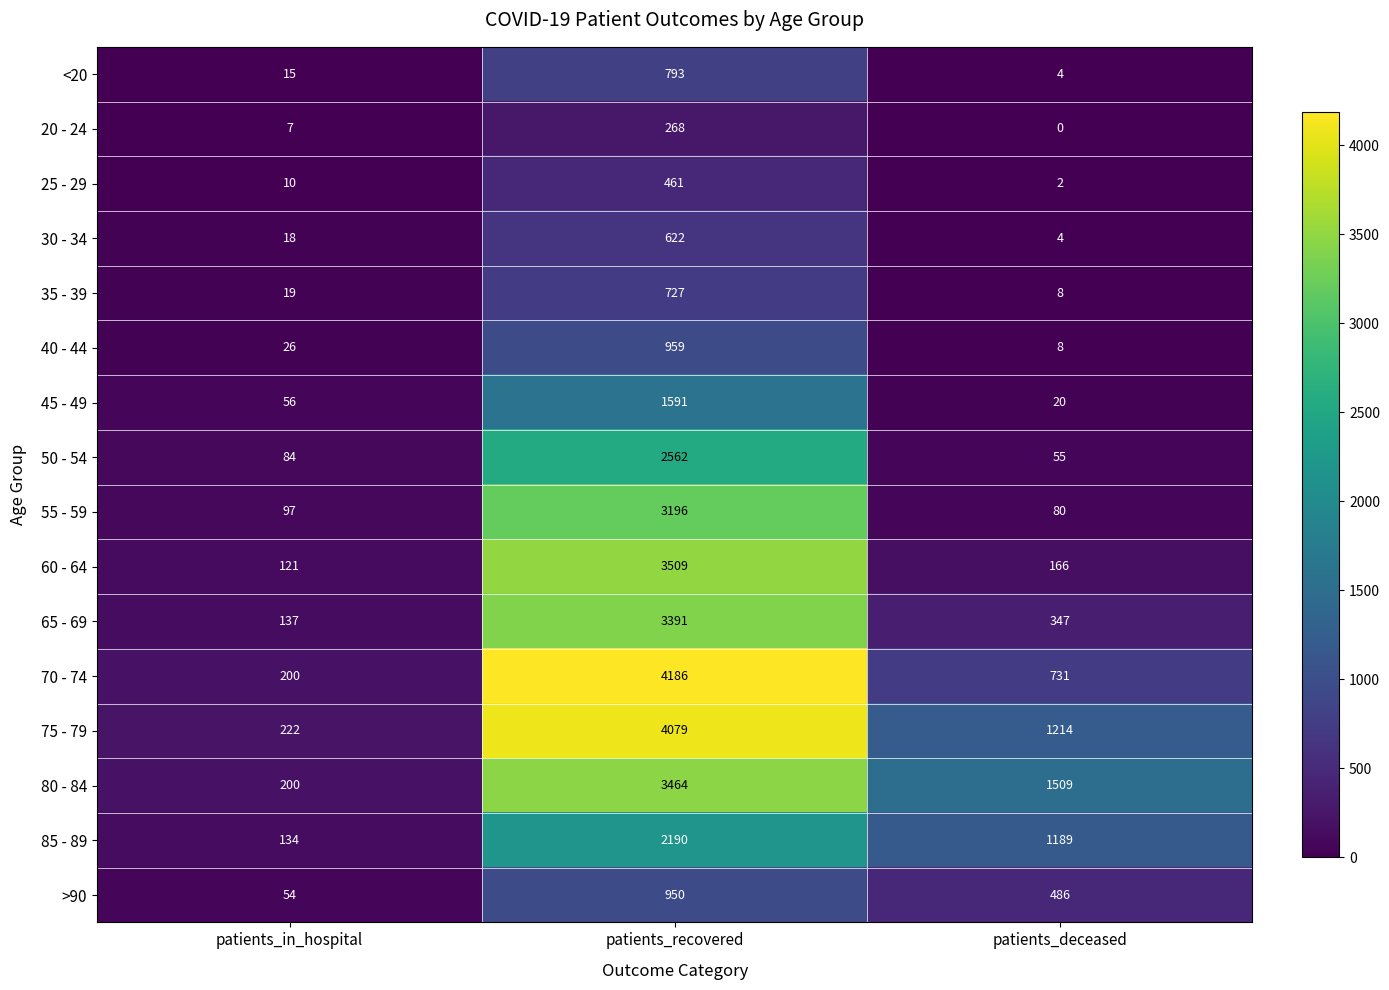

Which series has the largest range (max minus min)?

70 - 74